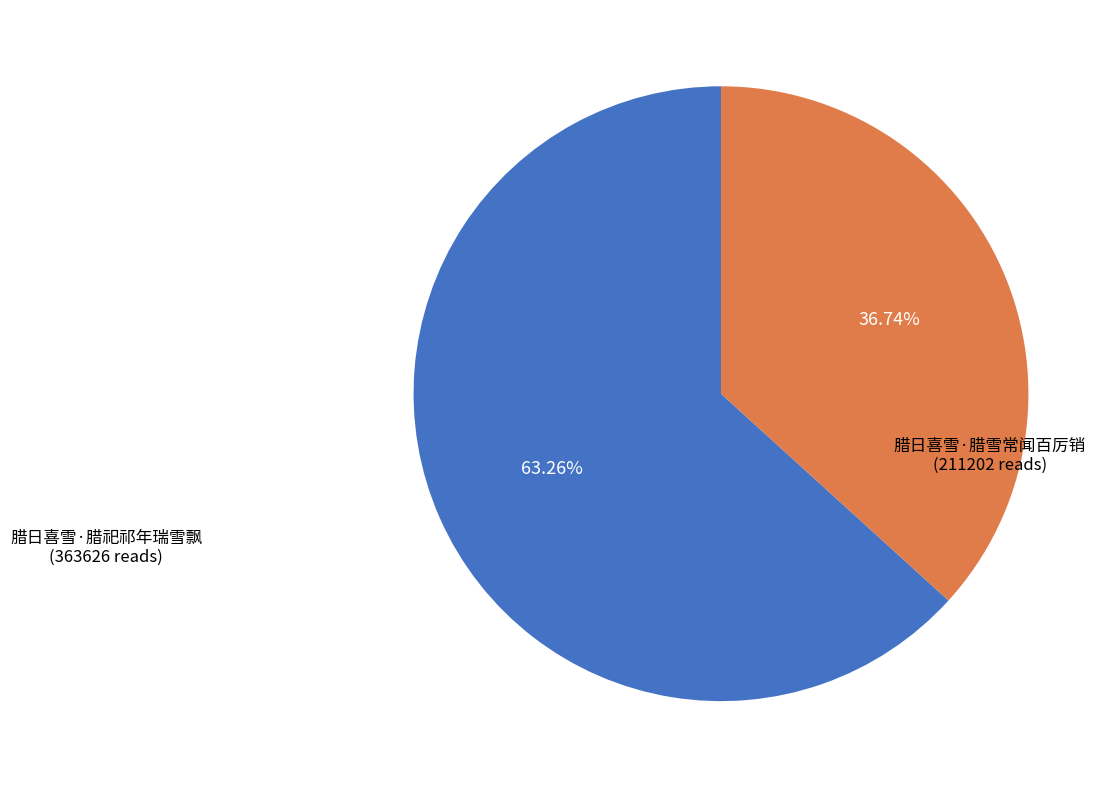

To the nearest percent, what portion does 腊日喜雪·腊祀祁年瑞雪飘 represent?

63%